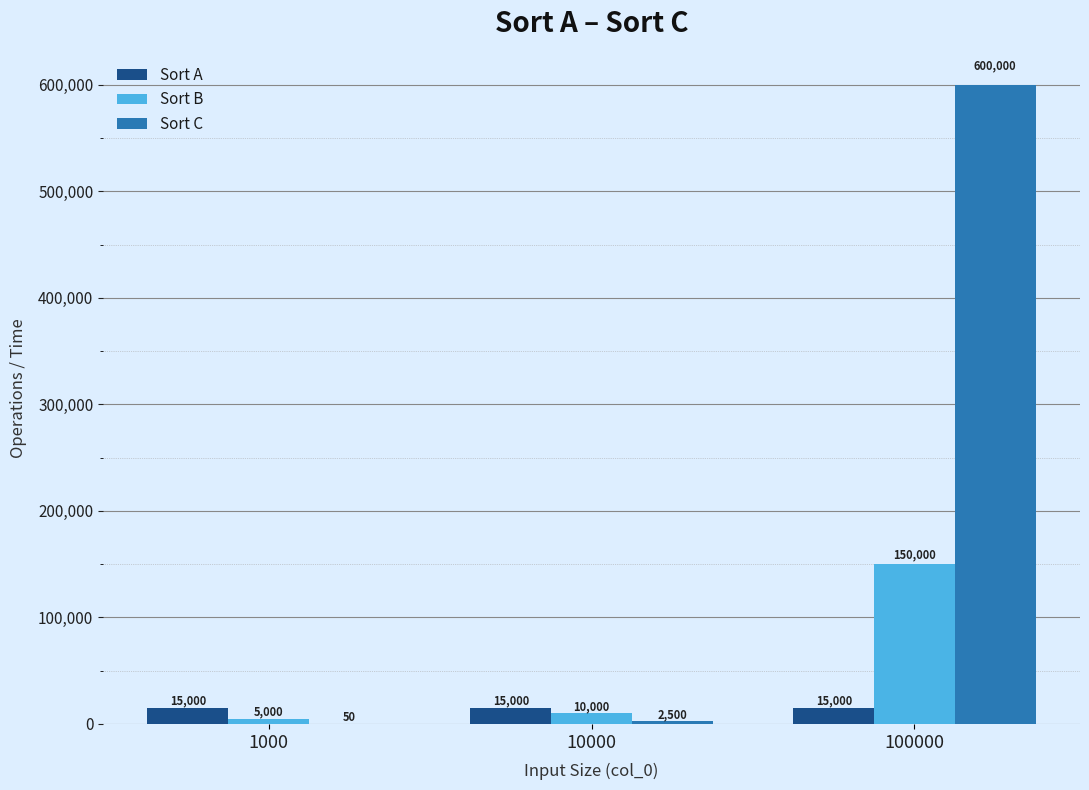

How many data points does each series have?

3